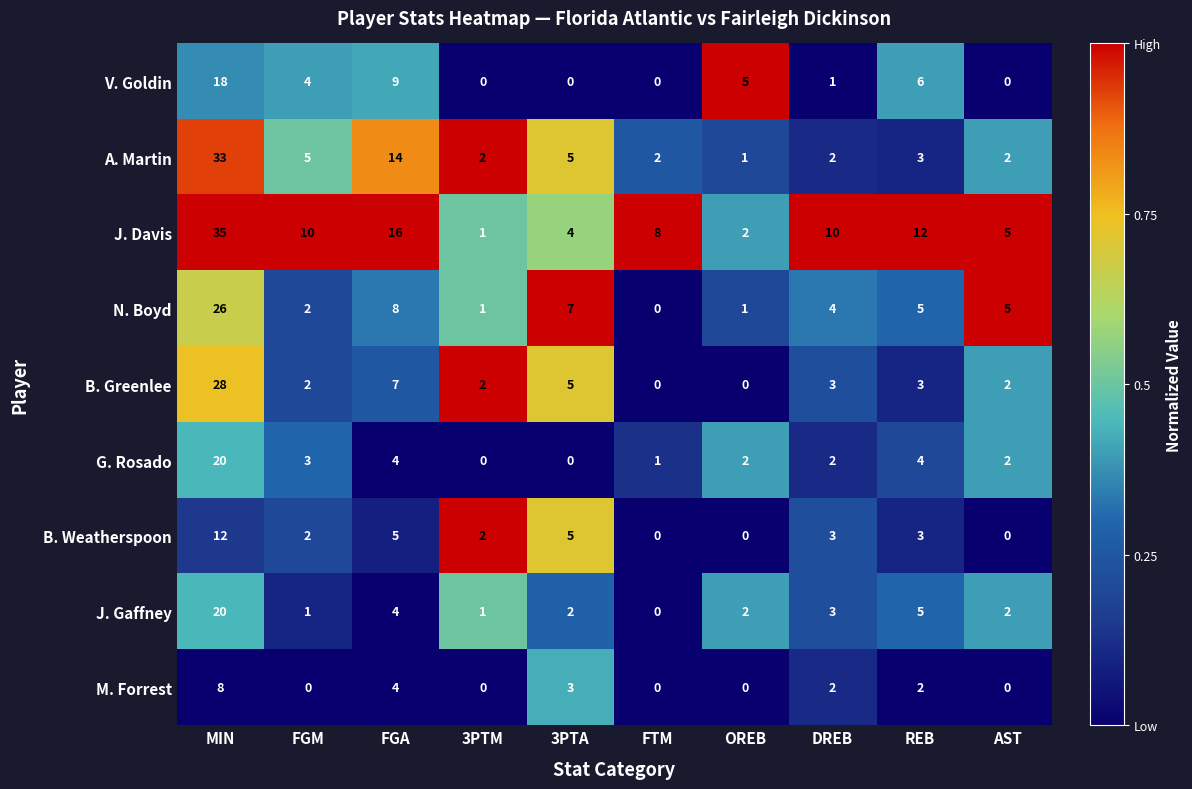

At how many categories does at least one series exceed 0?

10